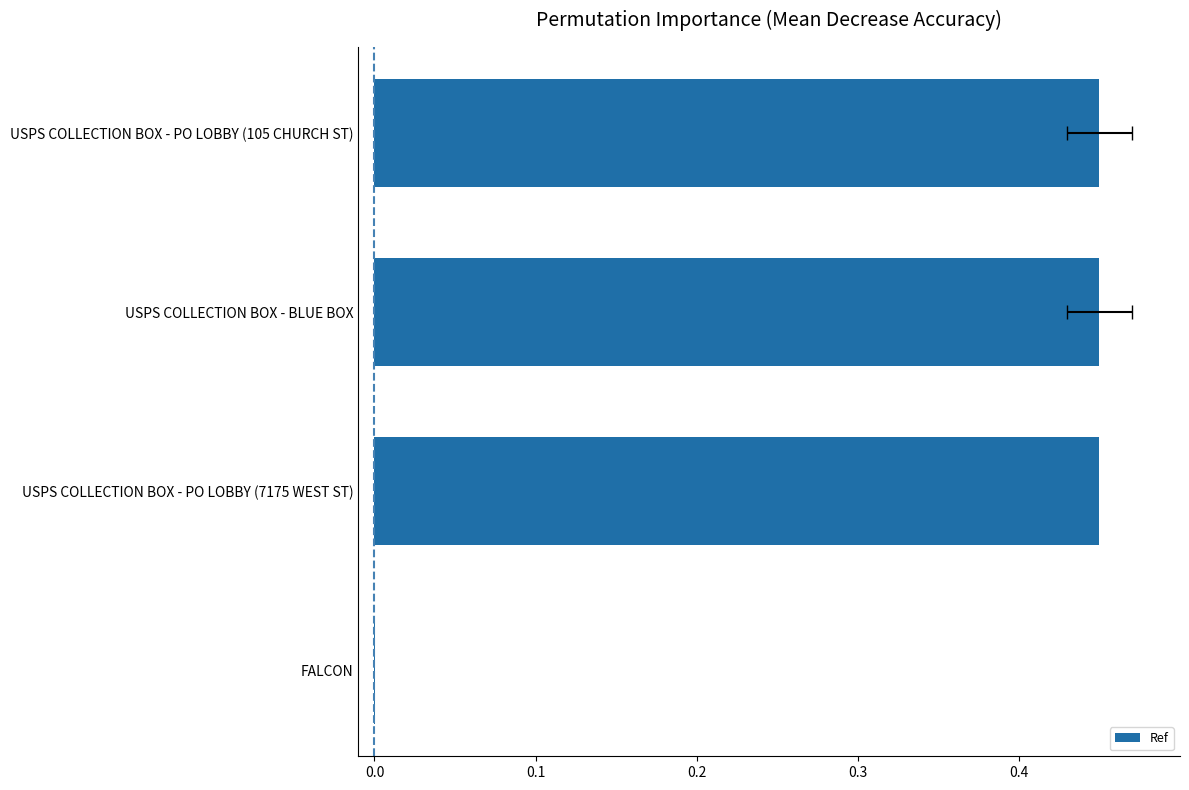

What is the sum of the values at USPS COLLECTION BOX - PO LOBBY (7175 WEST ST) and USPS COLLECTION BOX - BLUE BOX?

0.9